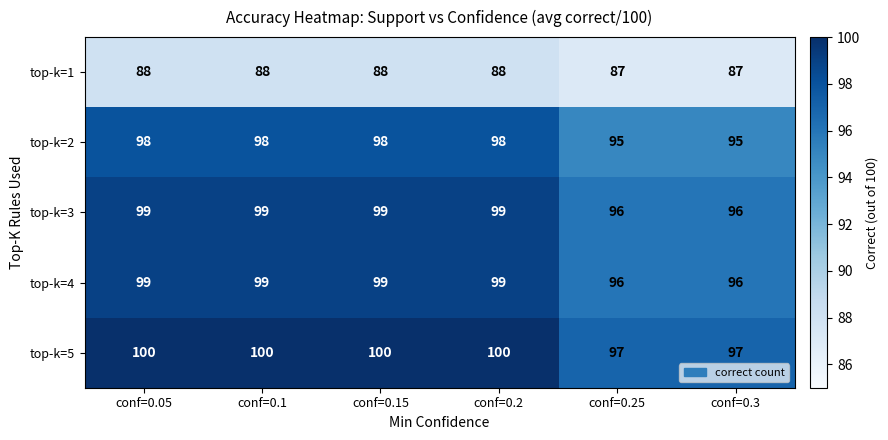

What is the approximate value of top-k=4 at conf=0.25?

96